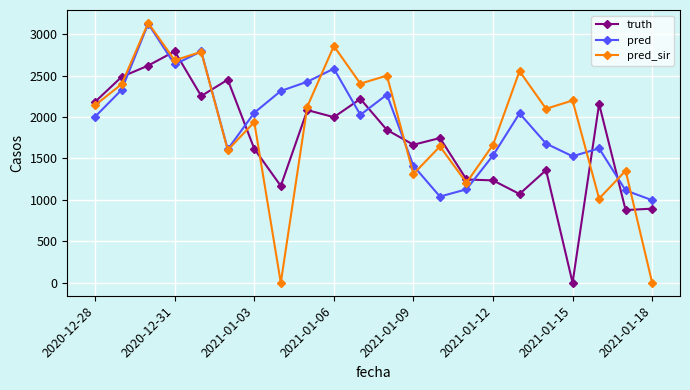

Which series has the largest range (max minus min)?

pred_sir